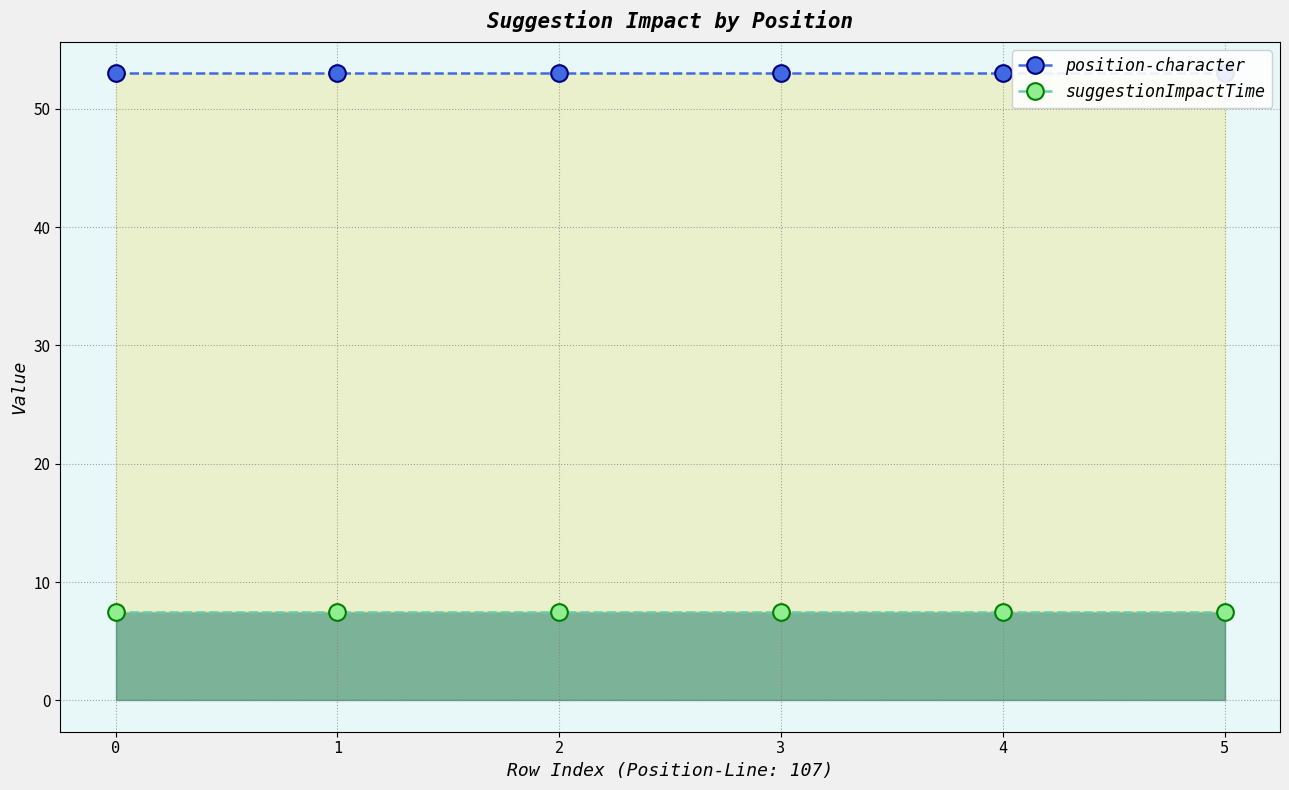

Which series has the widest spread of values?

position-character